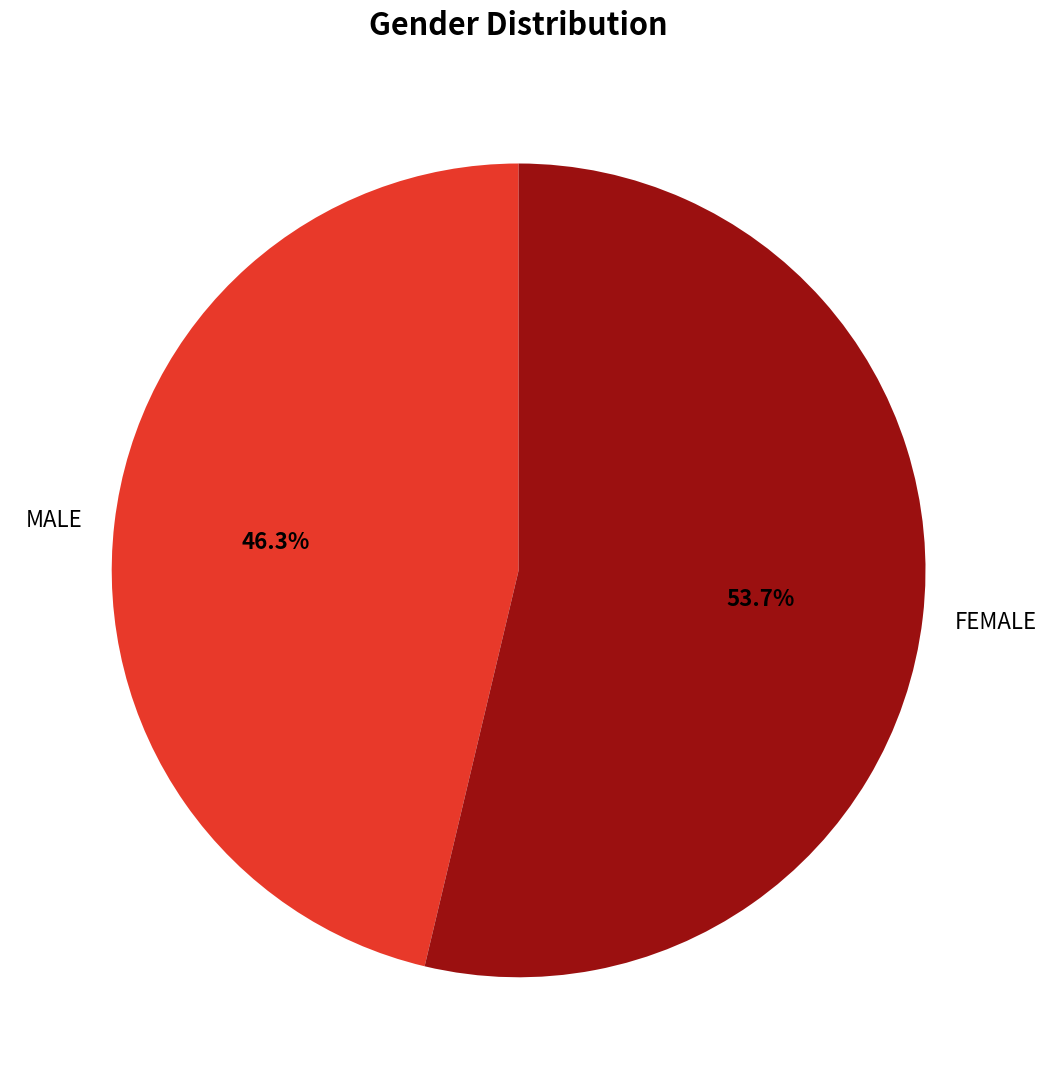

What is the total percentage of MALE and FEMALE?

100.0%